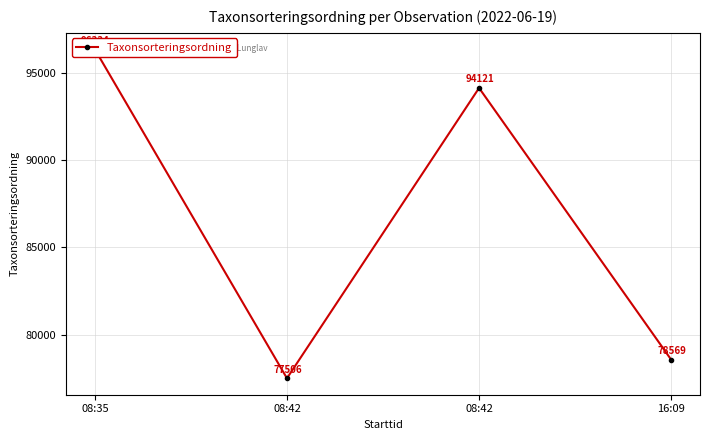

How many values are below 94121?

2